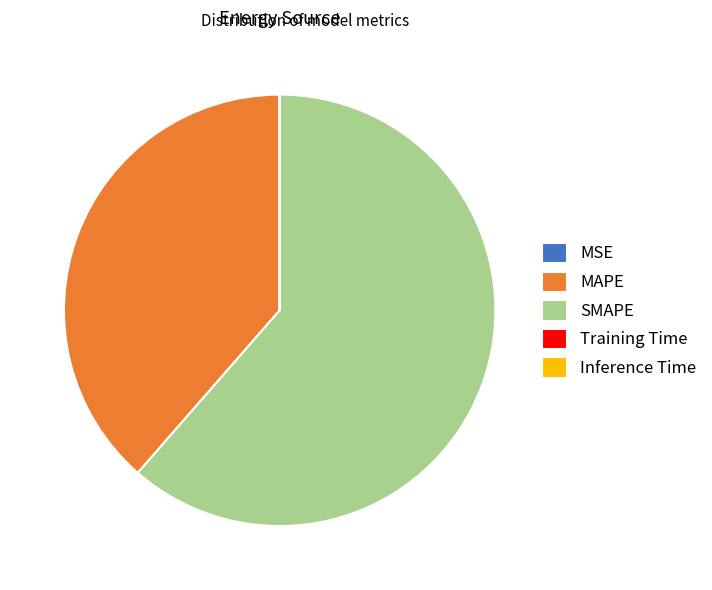

The SMAPE slice represents 74% of the pie. True or false?

False